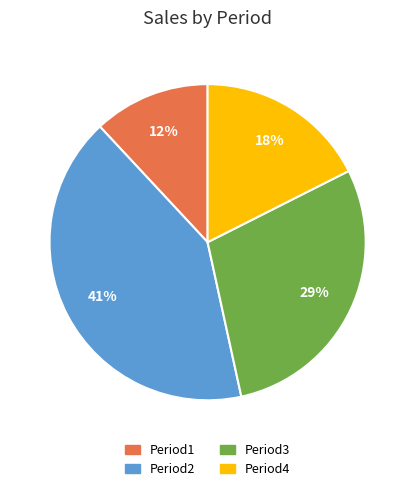

Does Period3 represent more than half of the total?

No